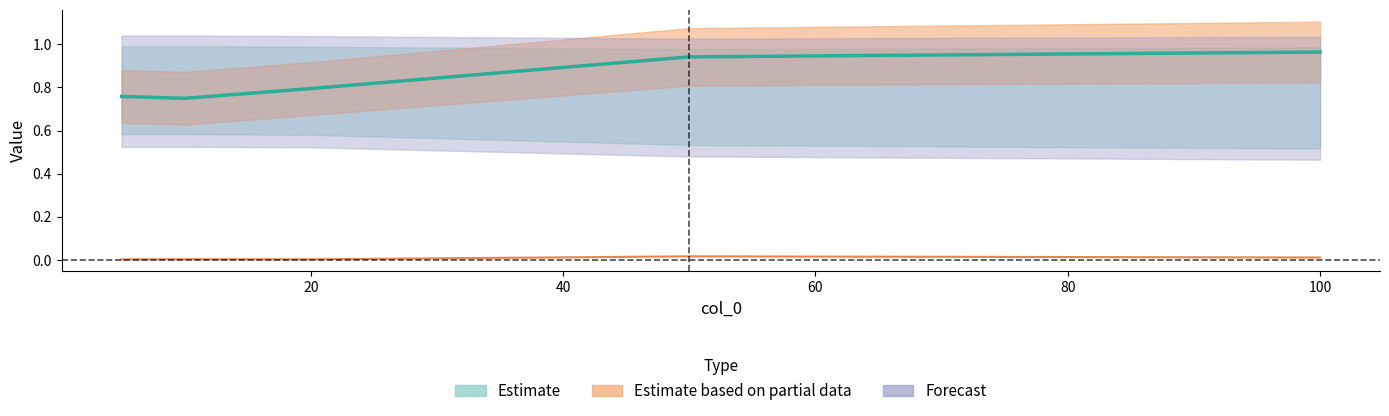

How many lines are shown in the chart?

2